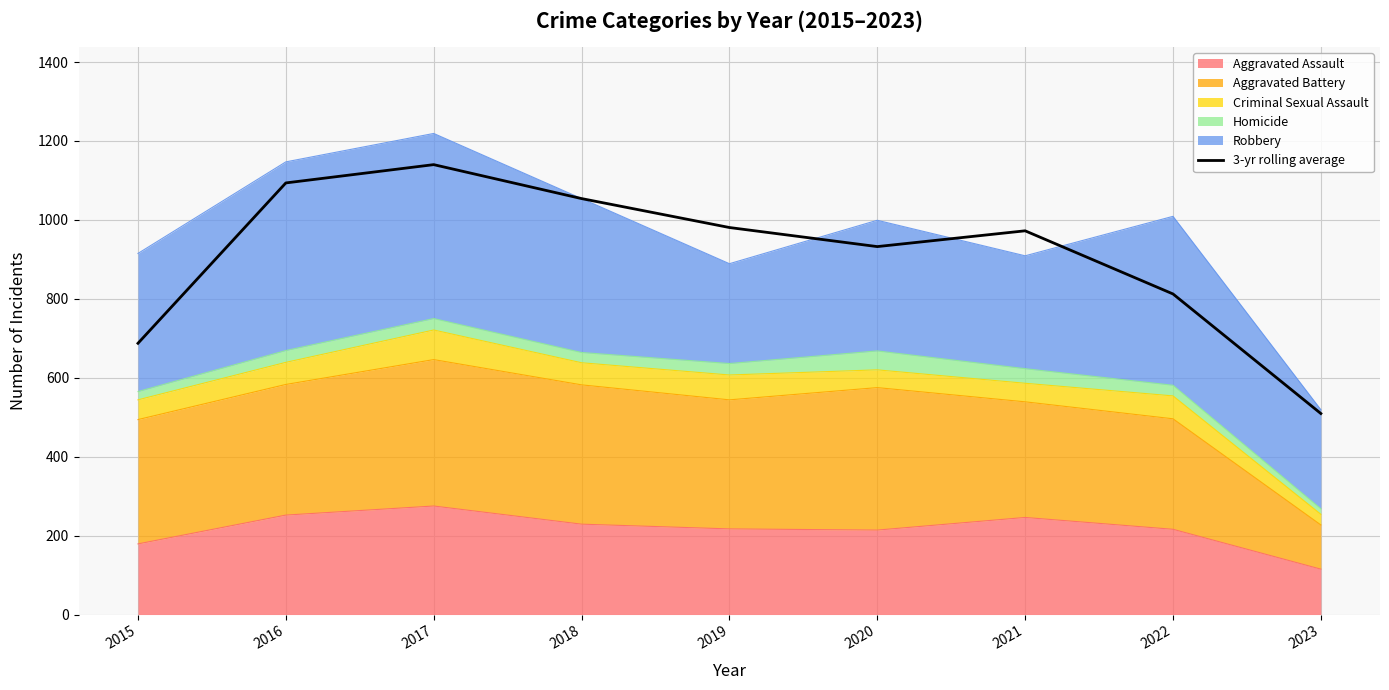

Reading left to right, extract all data points from this chart.

2015=687.3	2016=1093.7	2017=1140.0	2018=1054.0	2019=980.7	2020=932.3	2021=972.3	2022=812.3	2023=509.3